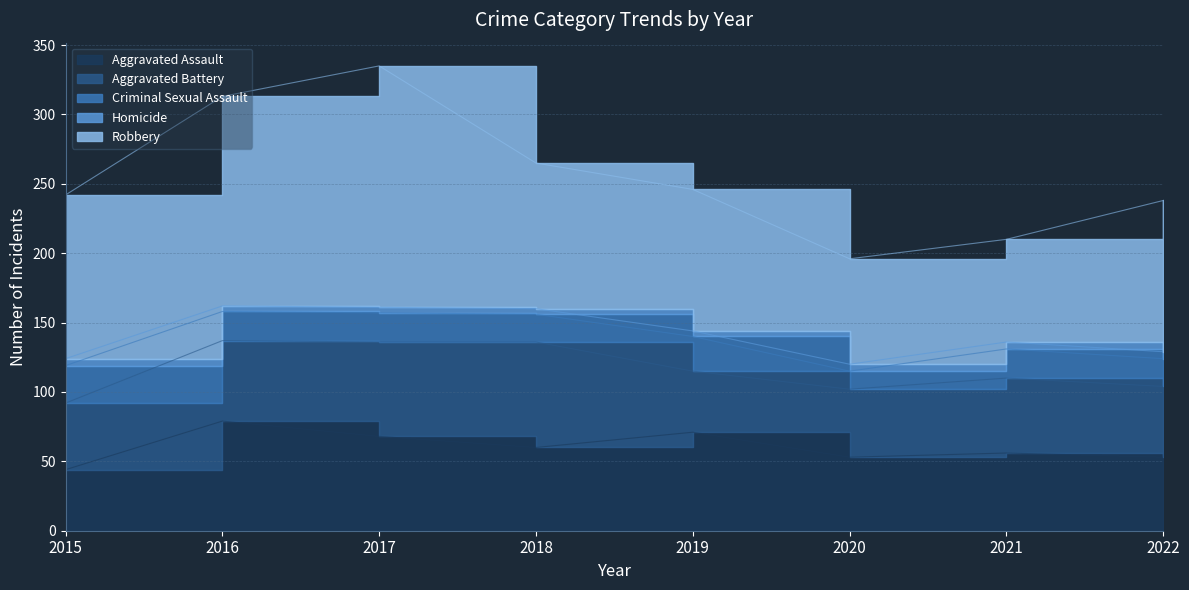

How many data points in Aggravated Assault are less than 60?

4